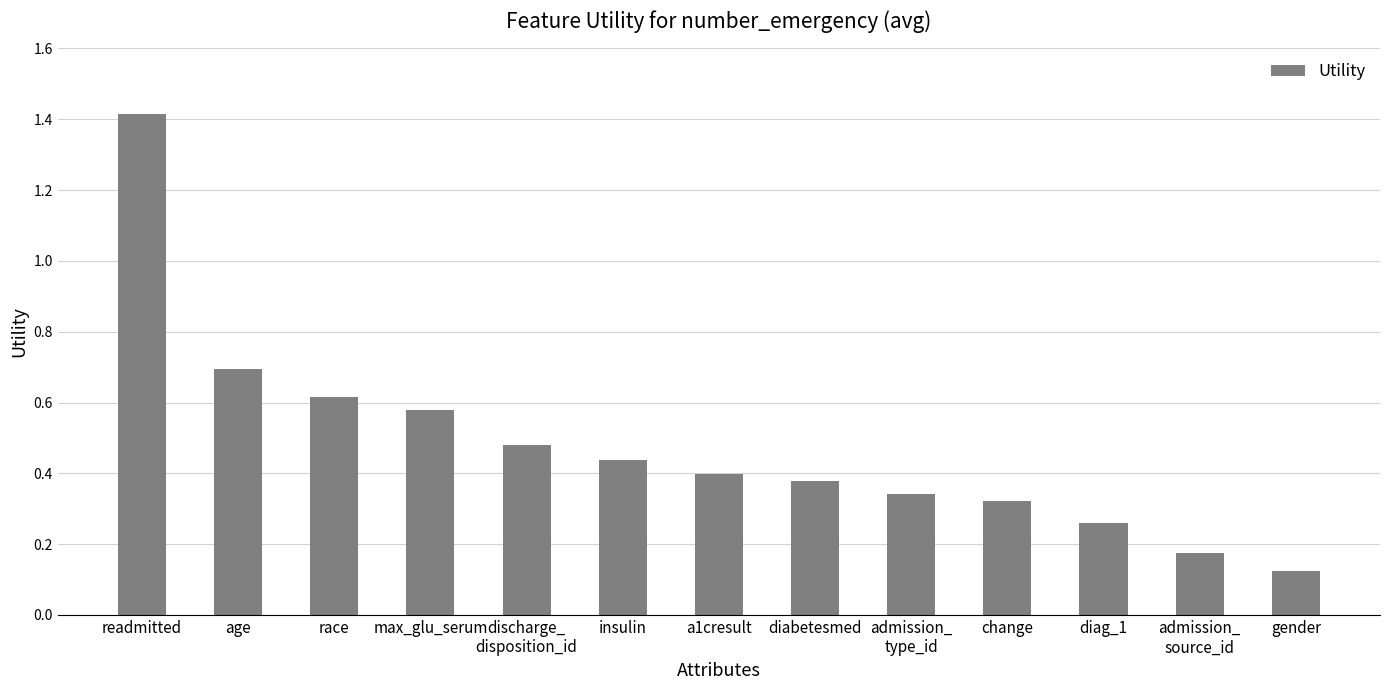

Which has a higher value, diabetesmed or admission_
source_id?

diabetesmed